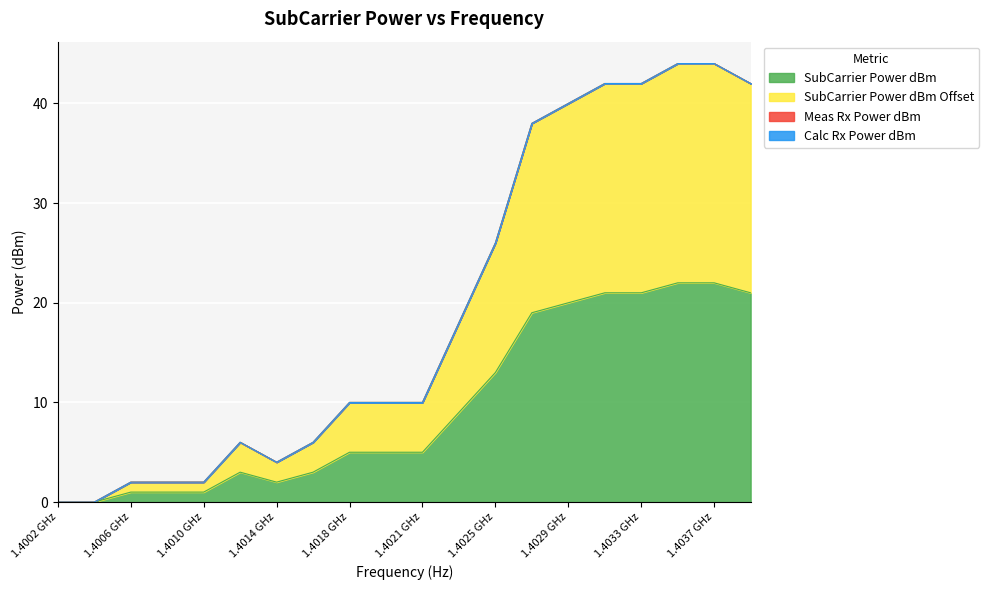

How many data points does each series have?

20